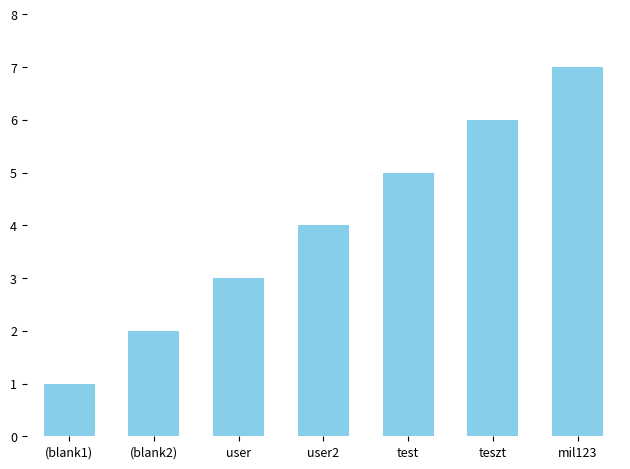

What is the difference between the values at teszt and mil123?

1